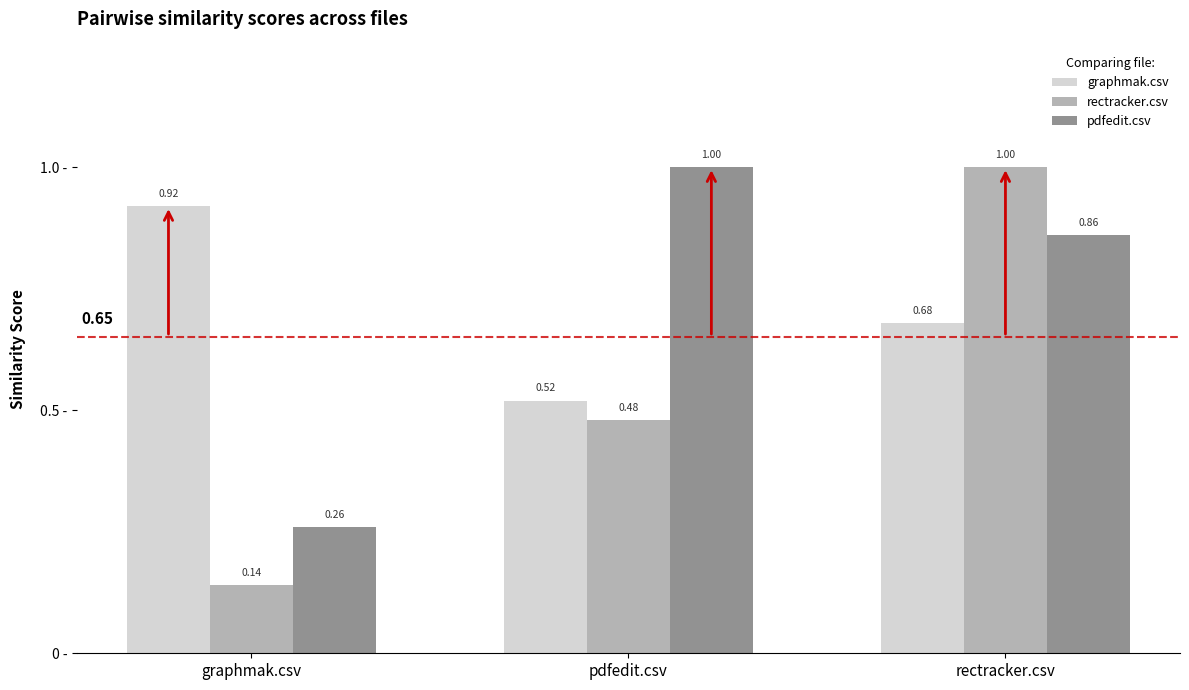

At which label is graphmak.csv closest to 0?

pdfedit.csv